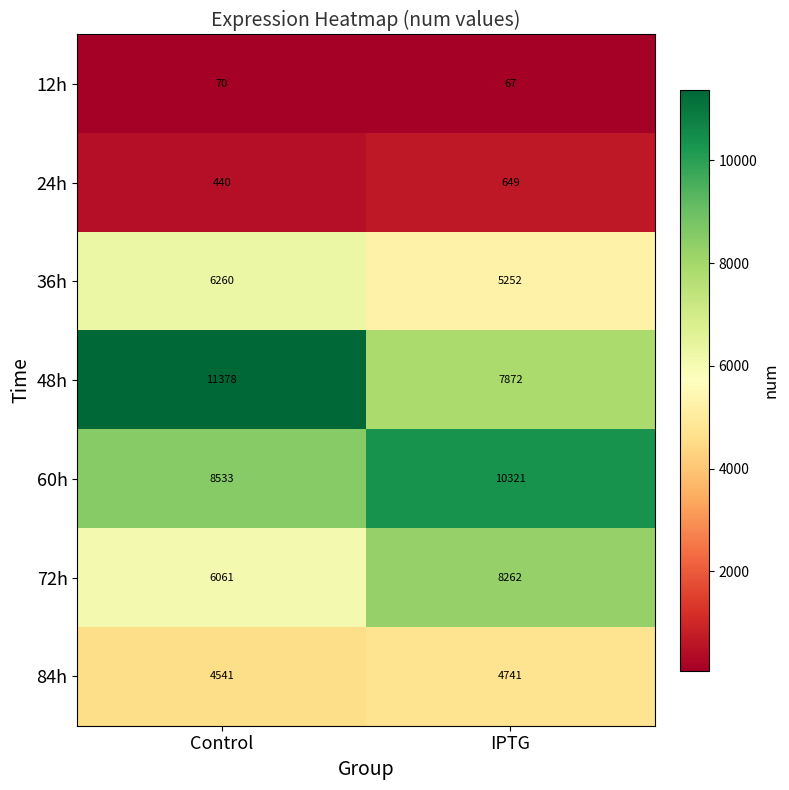

True or false: 84h has a value of 4741 at IPTG.

True